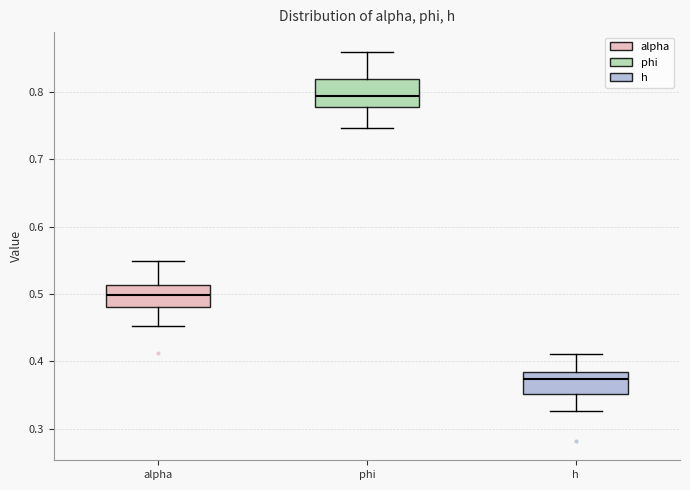

Reading left to right, read every box against the y-axis: the position of its median line, the range the box covers, and the ends of its whiskers. The values are not printed on the chart, so give them approximately, as read against the axis.

alpha: median 0.50, box 0.48 to 0.51, whiskers 0.45 to 0.55
phi: median 0.79, box 0.78 to 0.82, whiskers 0.75 to 0.86
h: median 0.37, box 0.35 to 0.38, whiskers 0.33 to 0.41